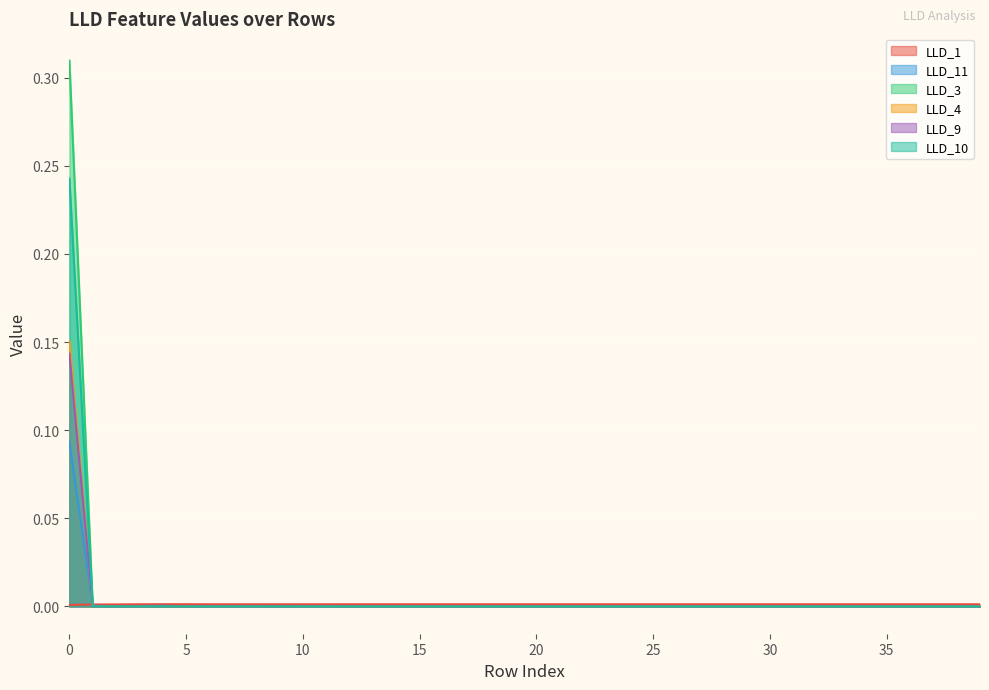

Which category has the lowest value in the LLD_9 series?

1